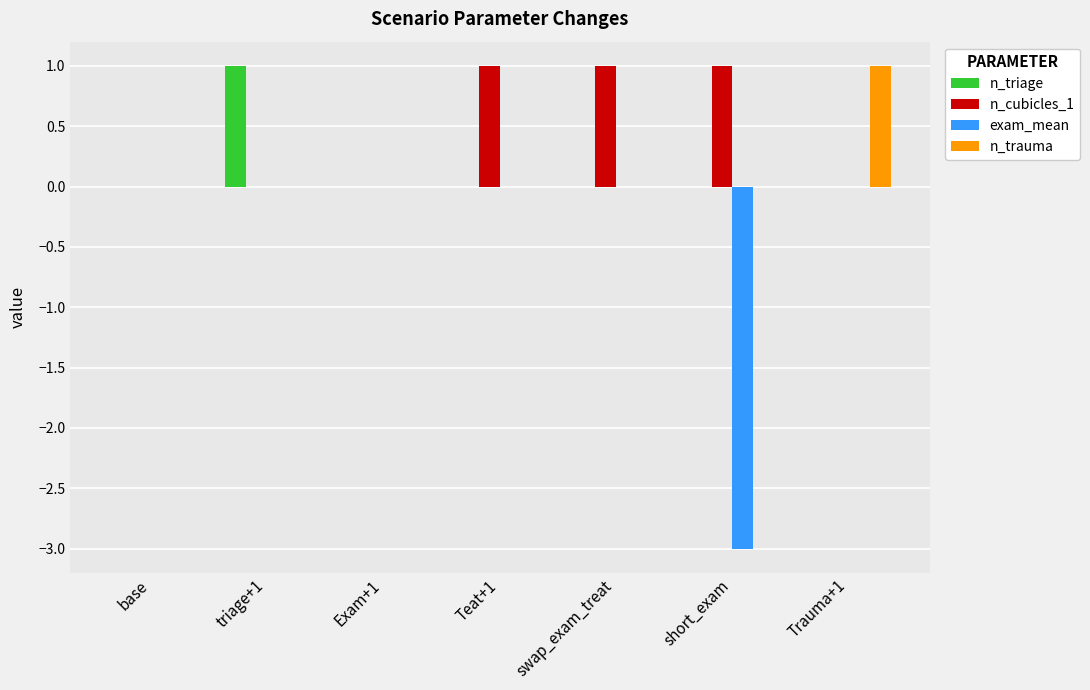

What is the sum of all n_triage values?

1